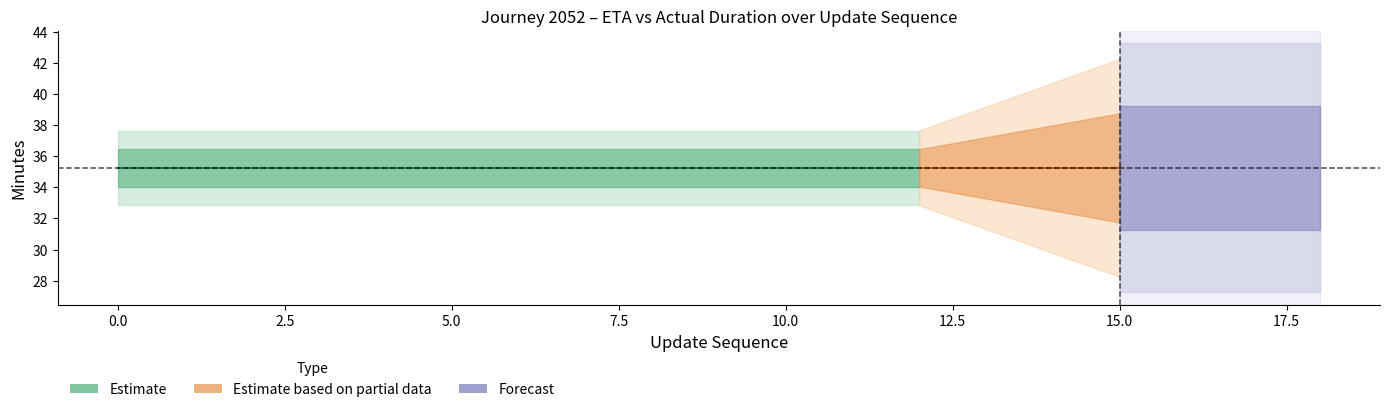

At how many categories does at least one series exceed 12?

19